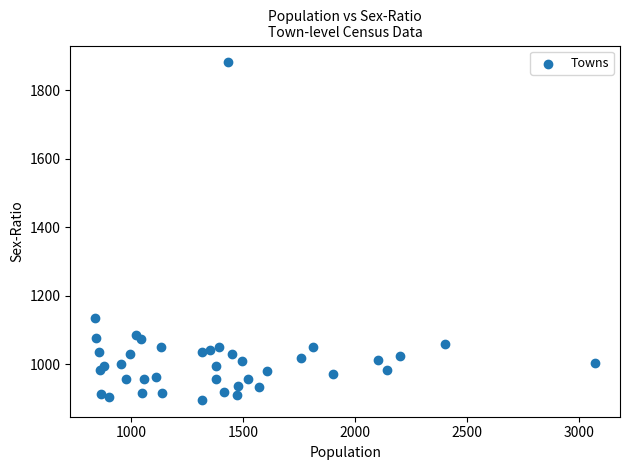

What Y value in the scatter plot is closest to 1388?

1135